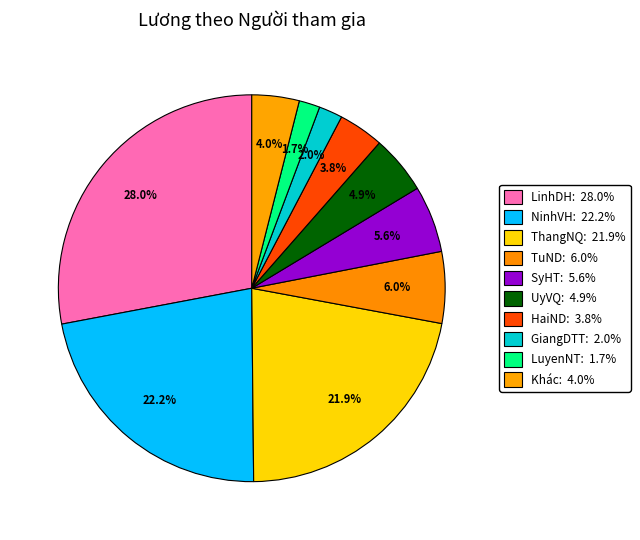

How many slices are in this pie chart?

10